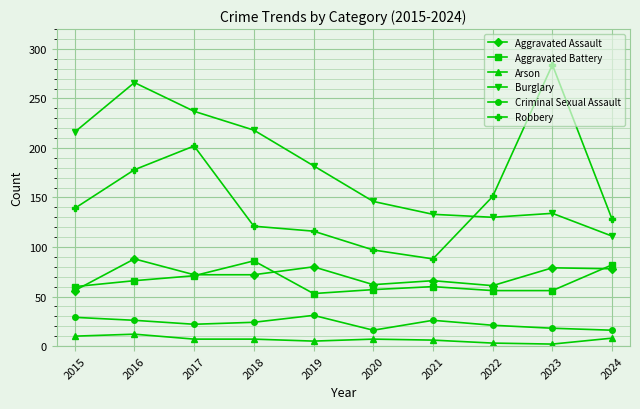

What is the sum of all Criminal Sexual Assault values?

229